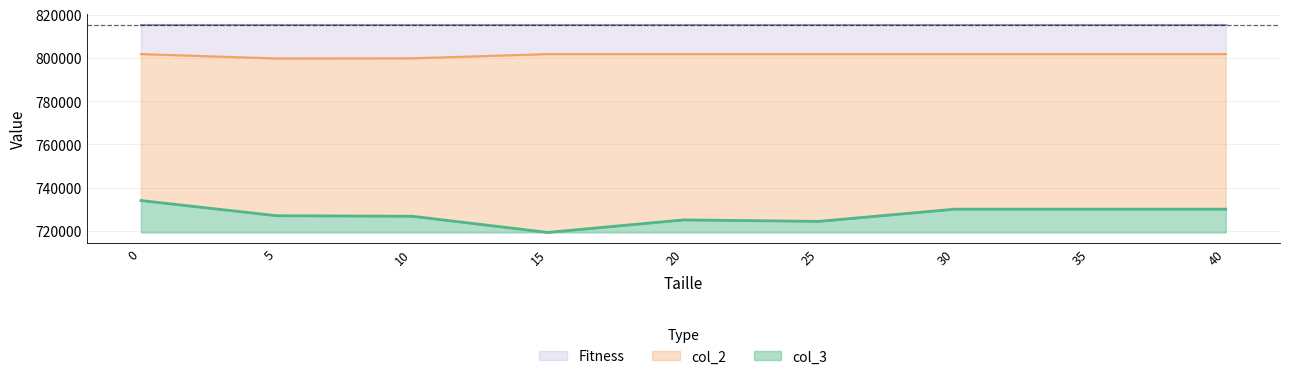

How many interior local valleys does the Fitness series have?

2